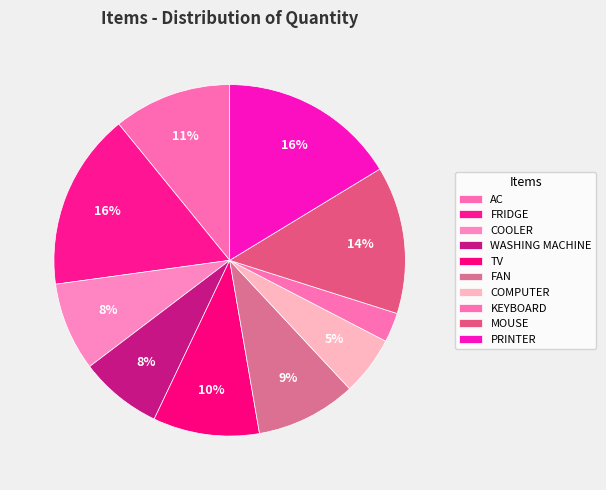

What is the smallest slice in the pie chart?

KEYBOARD